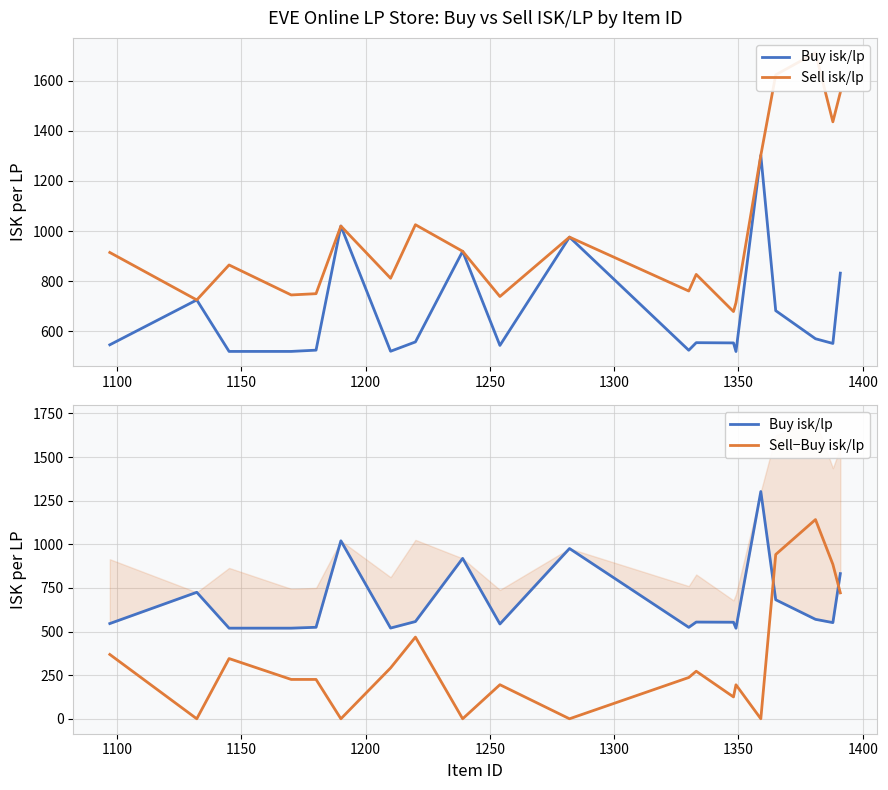

What is the highest value of the Sell−Buy isk/lp series?

1141.7